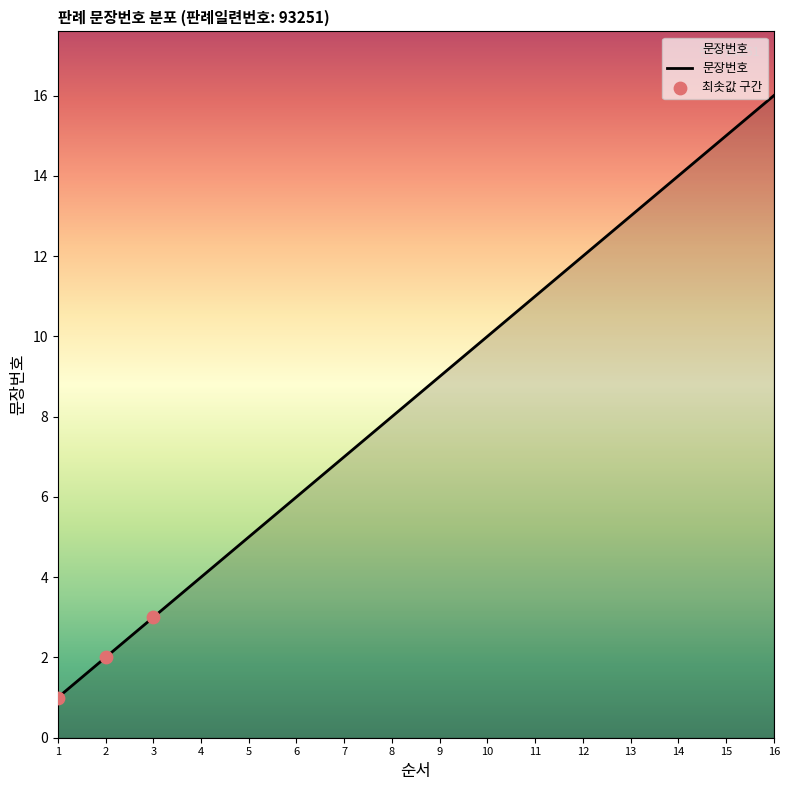

Which has a higher value, 10 or 5?

10